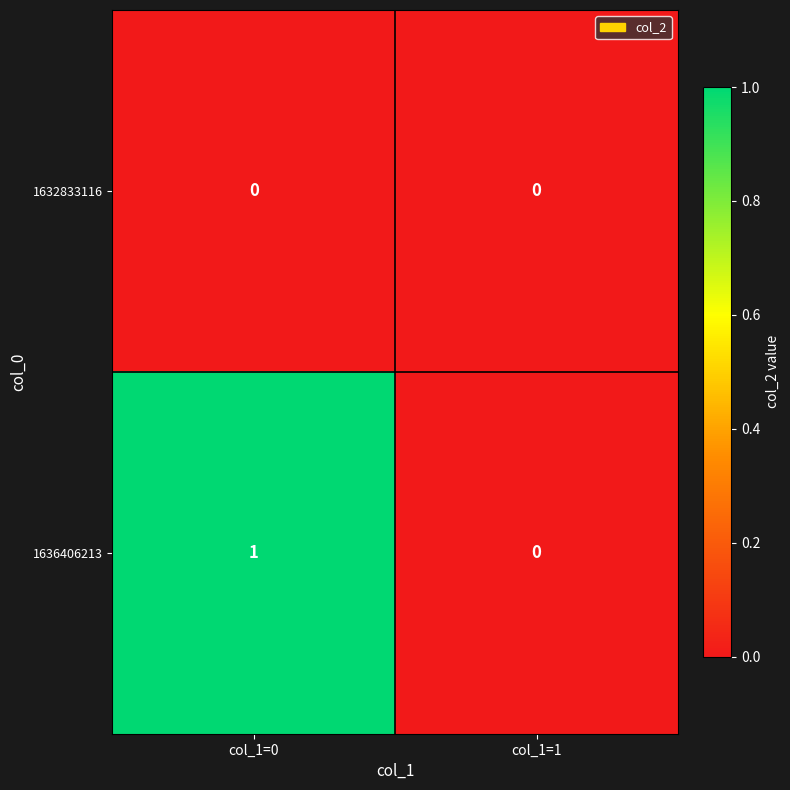

Count the number of categories in the chart.

2